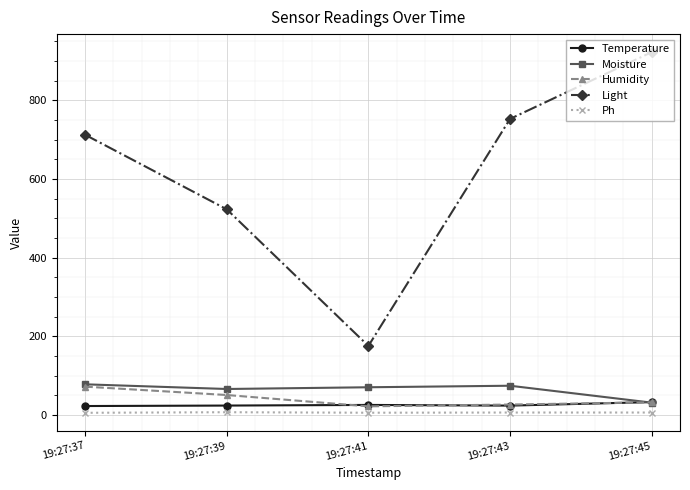

What is the difference between the highest and lowest values at 19:27:37?

706.5